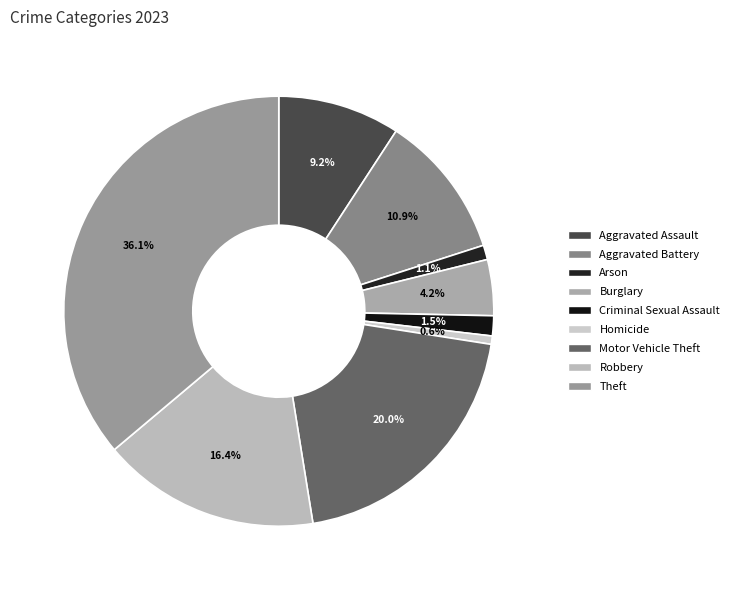

What is the total percentage of Aggravated Battery and Burglary?

15.1%